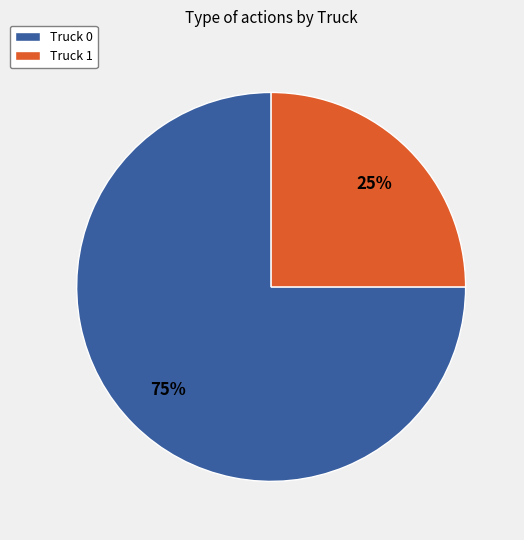

Is there any slice that represents more than half of the pie?

Yes